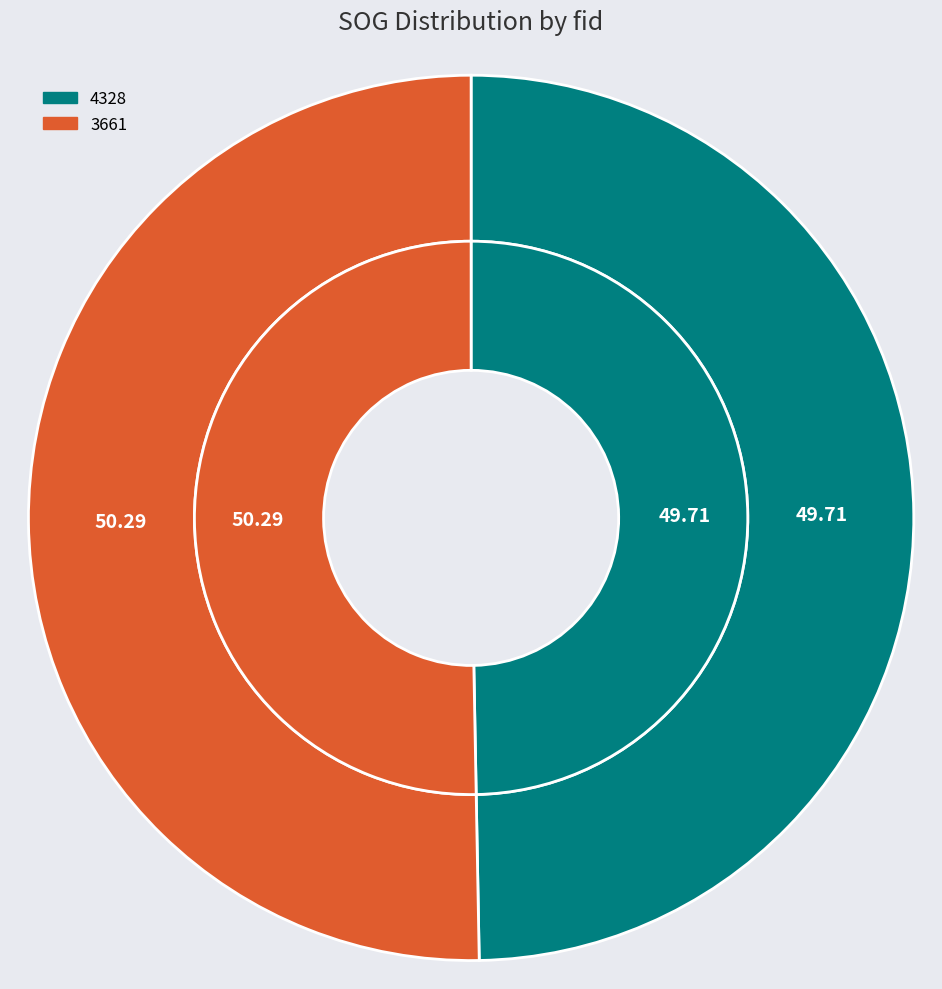

To the nearest percent, what is the combined percentage of 3661 and 4328?

100%